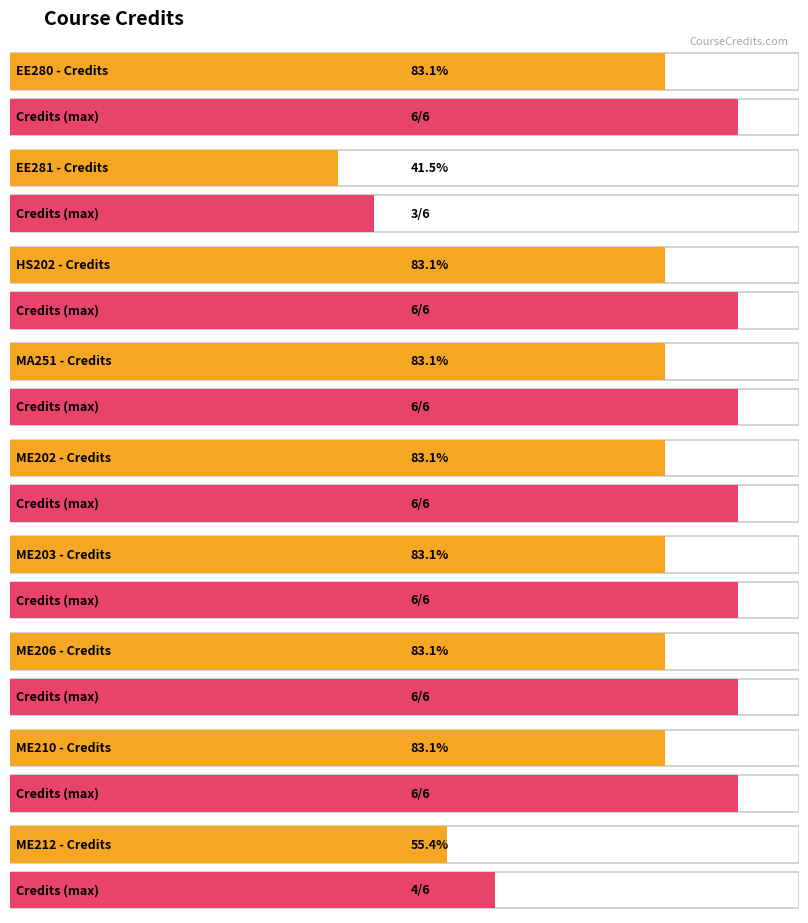

Where is the data nearest to the value 4?

ME212